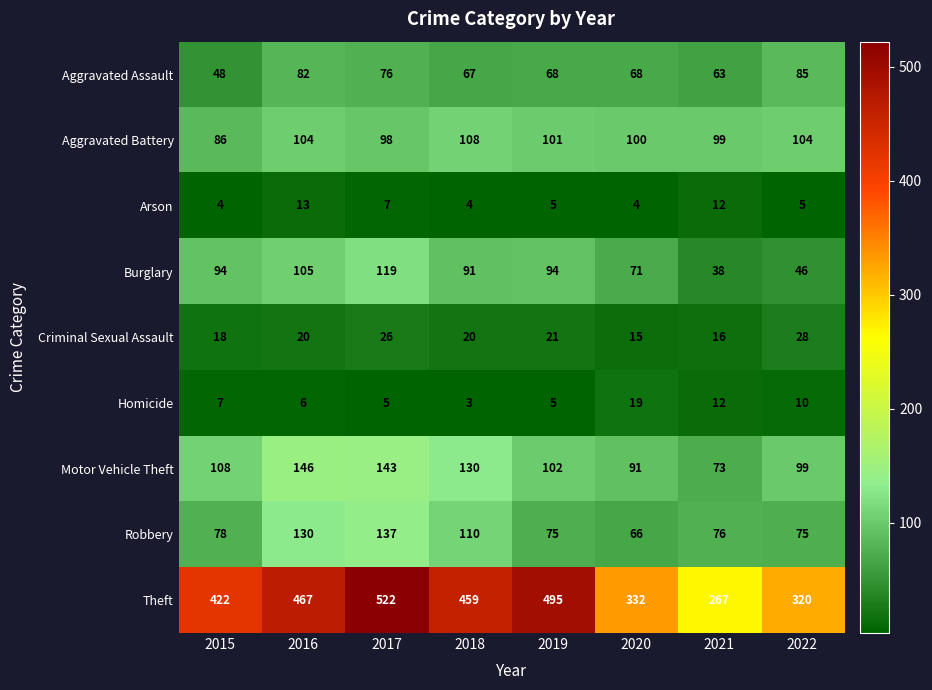

The Aggravated Assault series shows 82 at 2016. True or false?

True